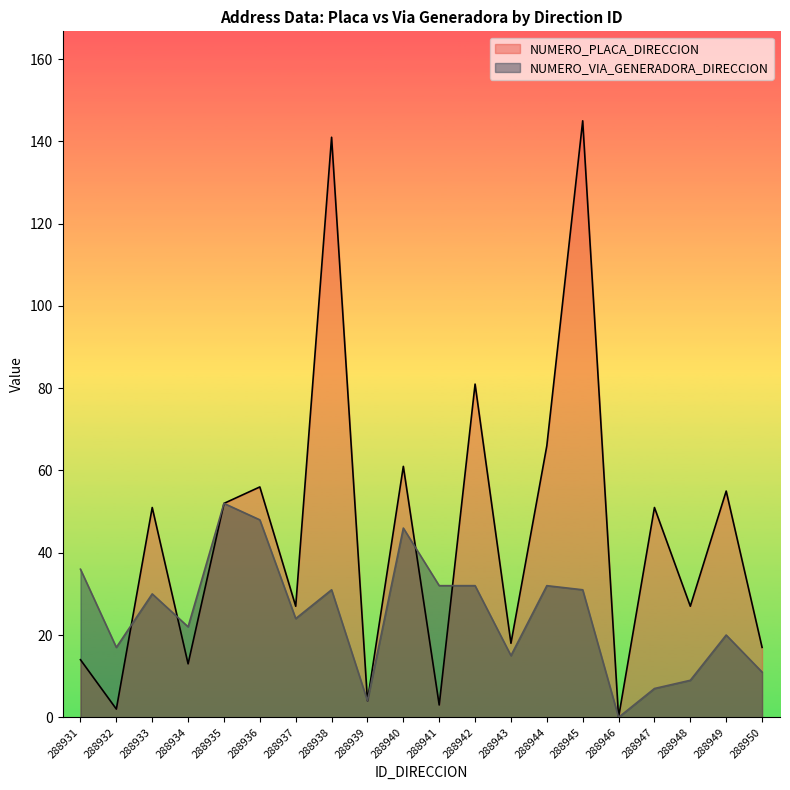

What is the greatest value displayed?

145